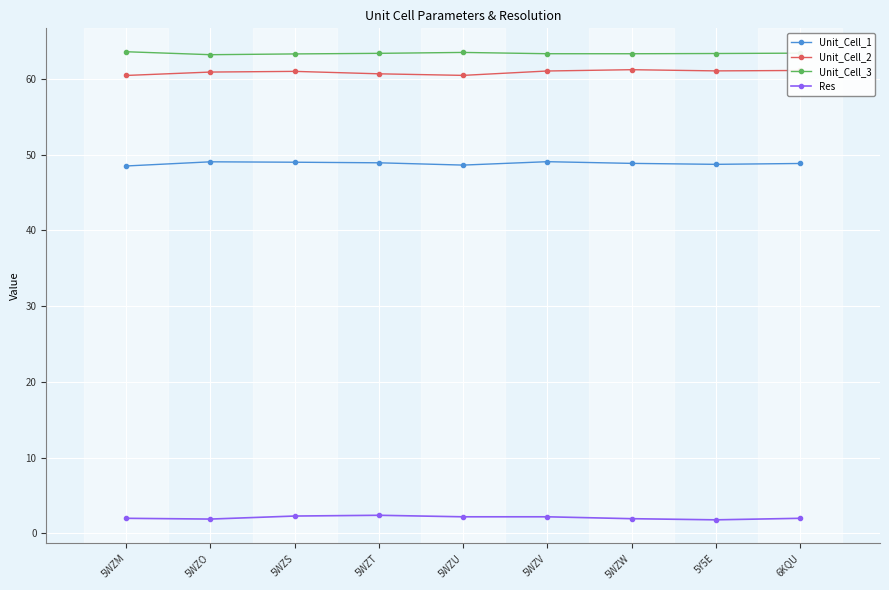

What is the total value across all series at 5WZO?

175.1